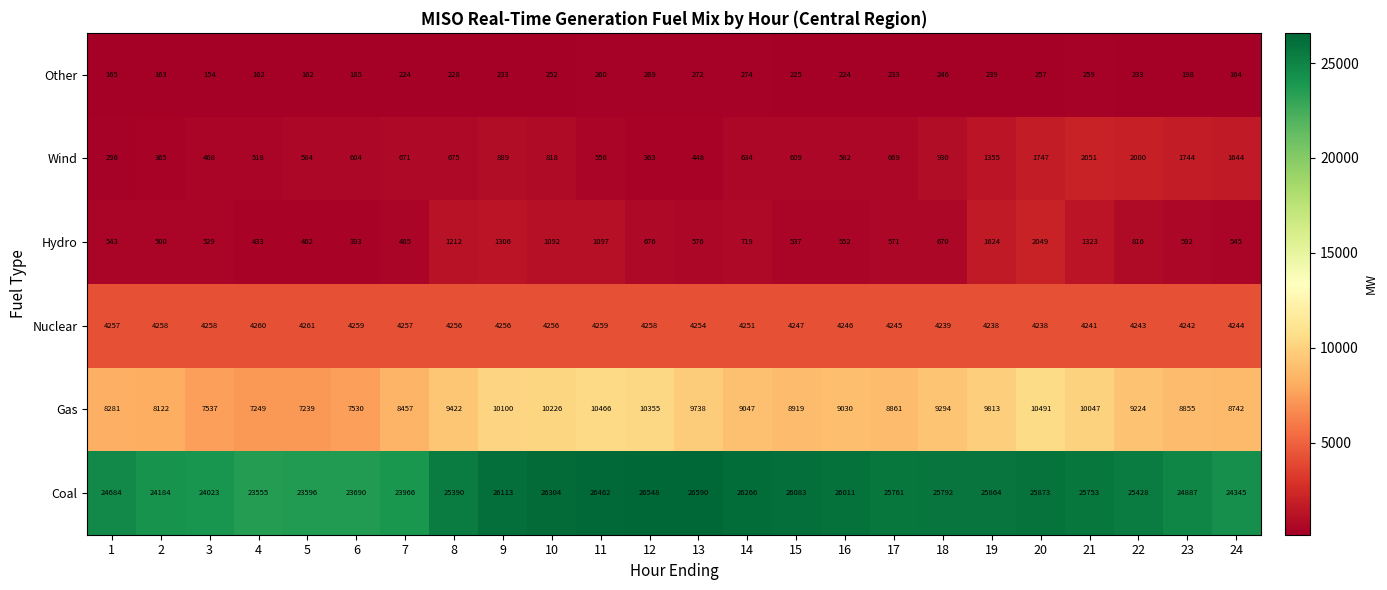

What is the spread (max minus min) of values at 19?

25625